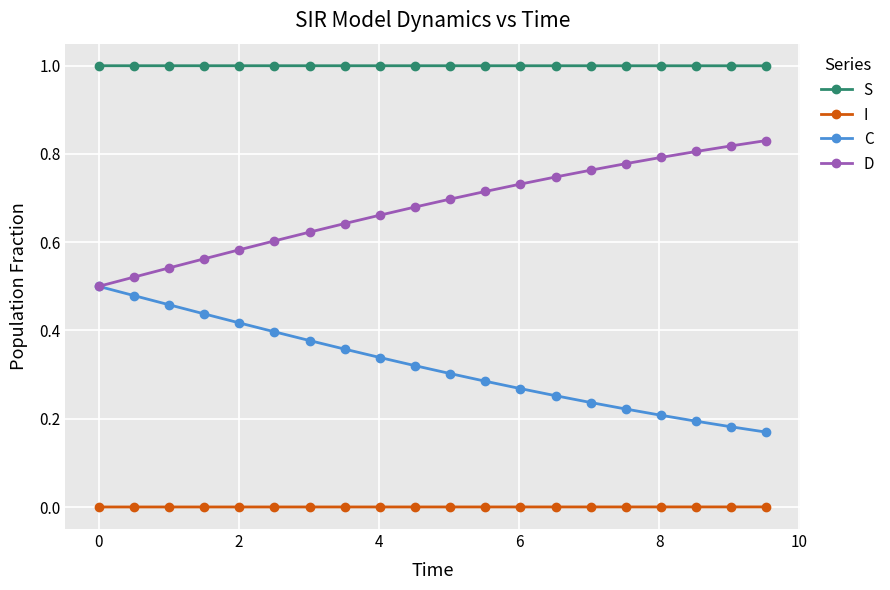

Count the number of data series in this chart.

4